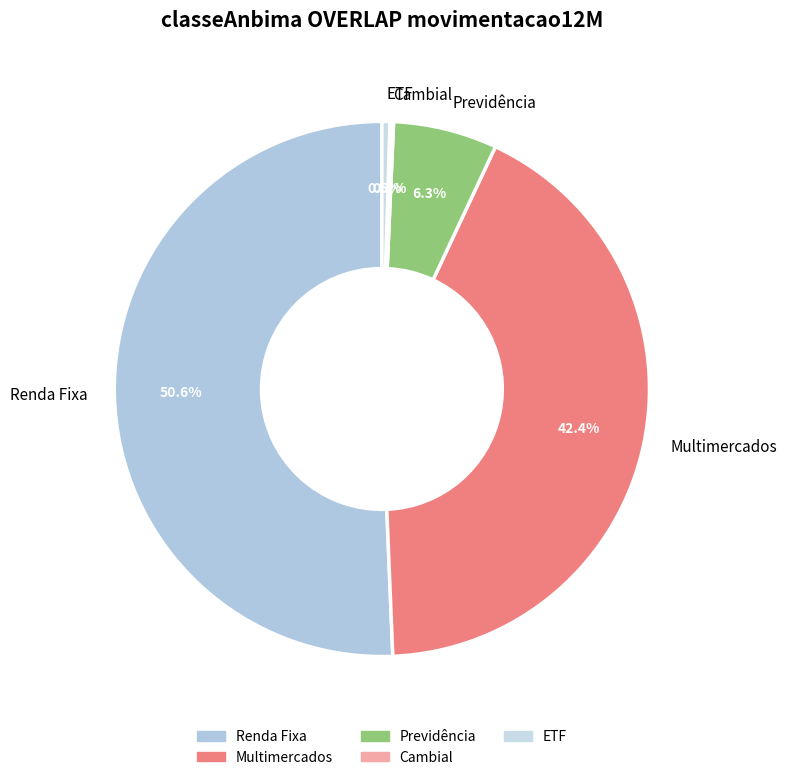

Does any single category account for the majority?

Yes